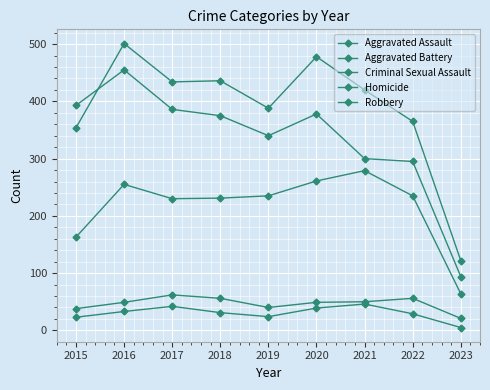

True or false: Robbery and Criminal Sexual Assault intersect in this chart.

False